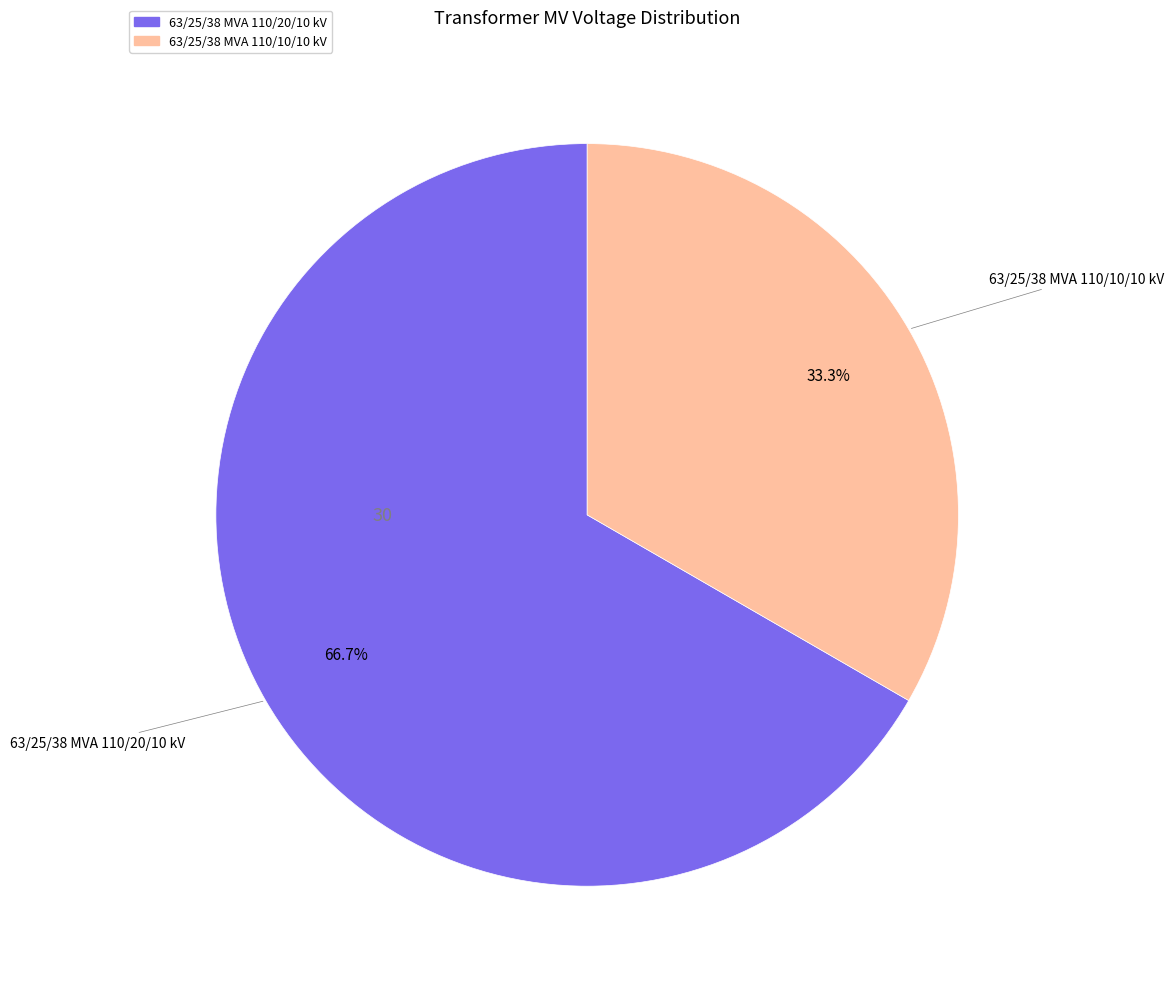

To the nearest percent, what is the average slice percentage?

50%